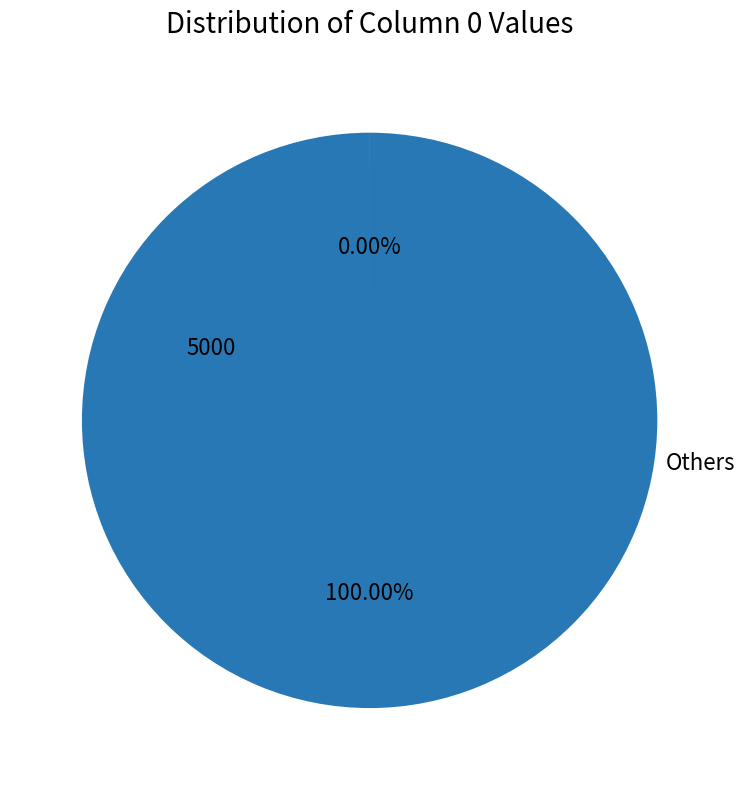

To the nearest percent, what percentage of the pie is 5000?

100%